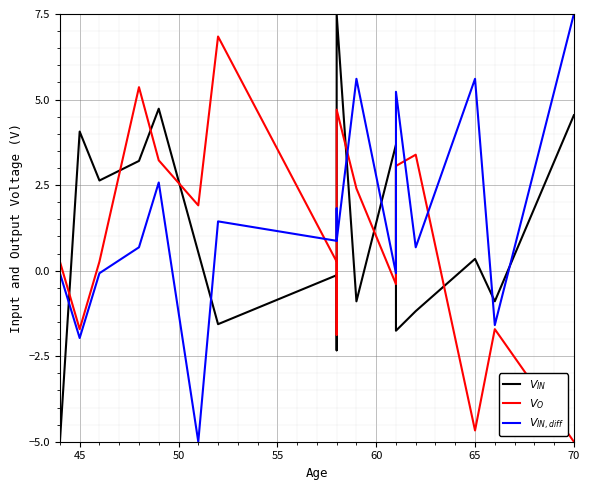

How many data points in $V_{IN}$ are above 0?

11